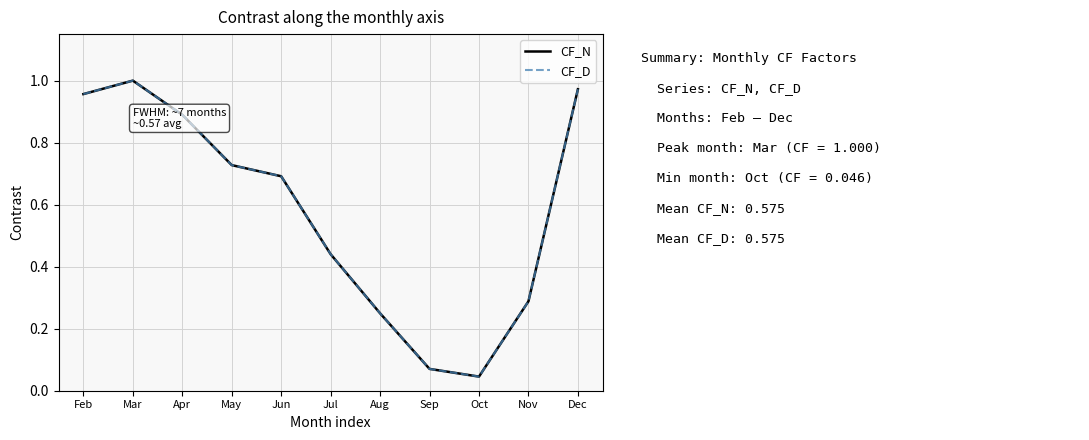

Does the chart display data point markers on the line(s)?

No